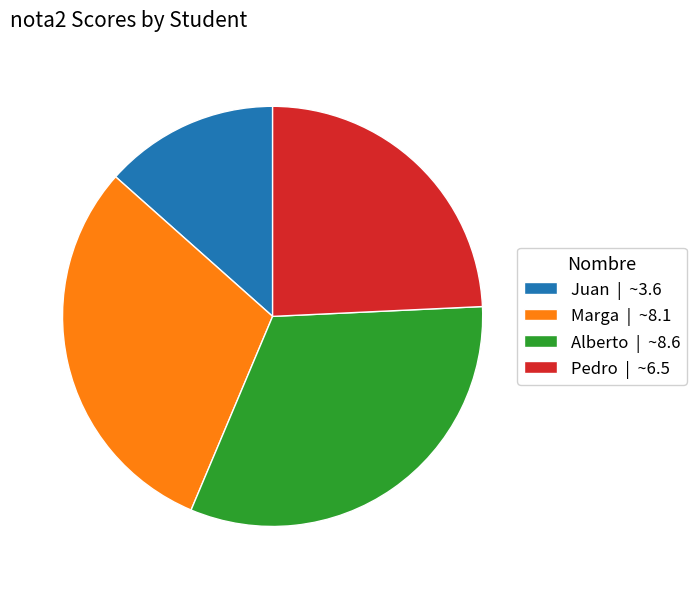

Which has a higher value, Pedro or Juan?

Pedro